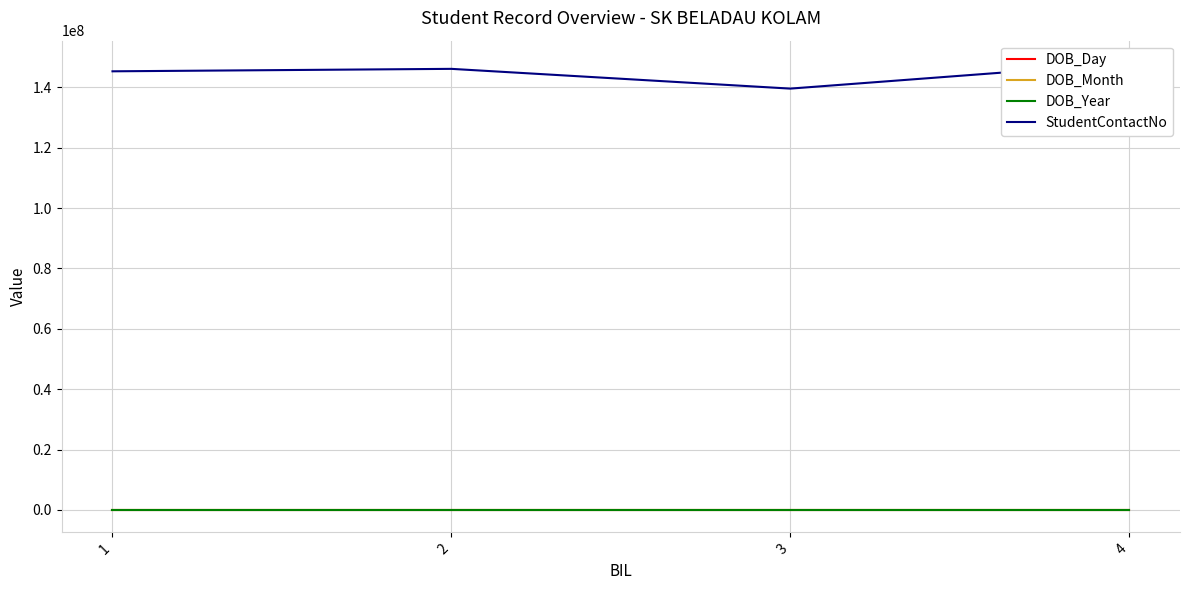

True or false: DOB_Day has a value of 31 at 4.

False